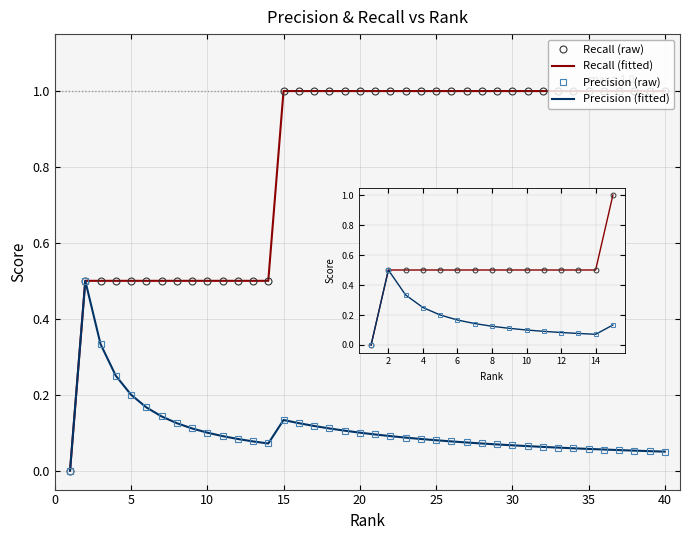

At 40, list the series in order from largest to smallest.

Recall, Precision